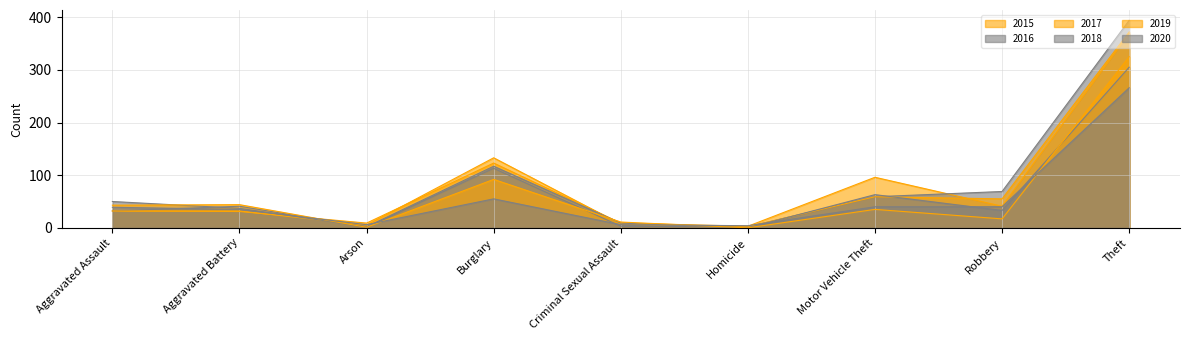

What is the spread (max minus min) of values at Arson?

8